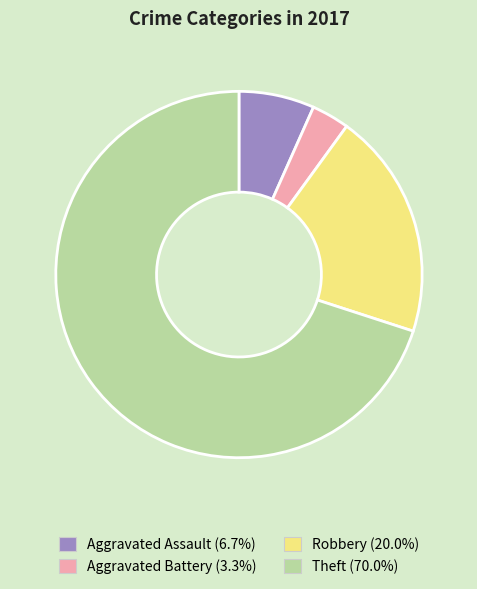

The Theft slice represents 70% of the pie. True or false?

True